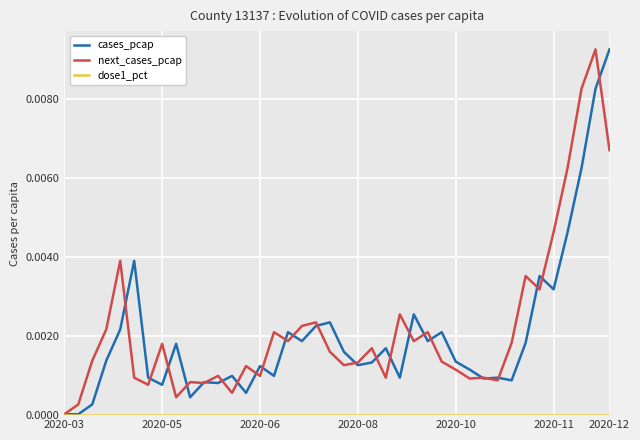

At which label does next_cases_pcap reach its minimum?

2020-03